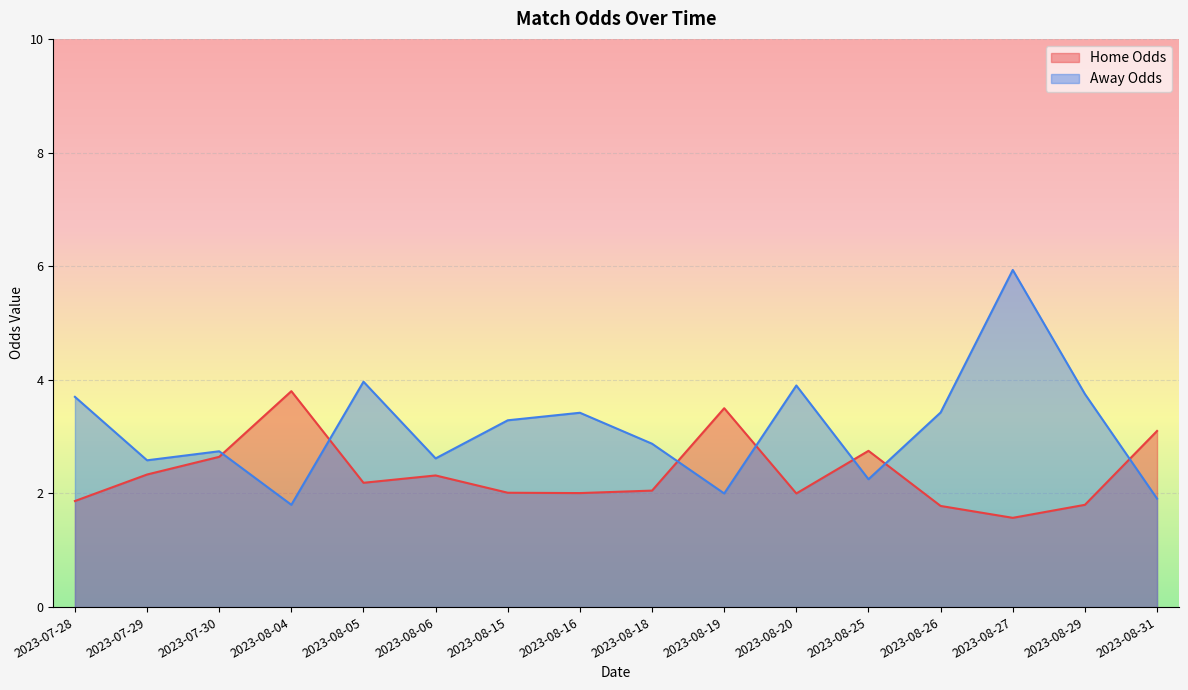

What is the highest value of the Away Odds series?

5.9